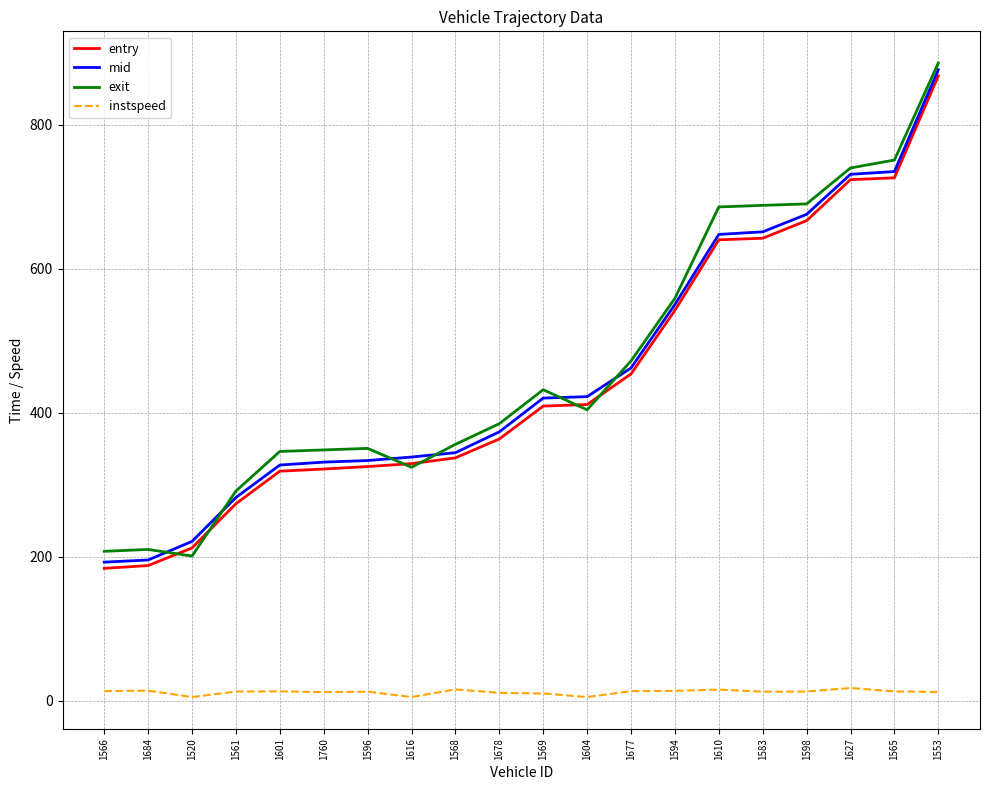

At which label does mid first exceed 420?

1569